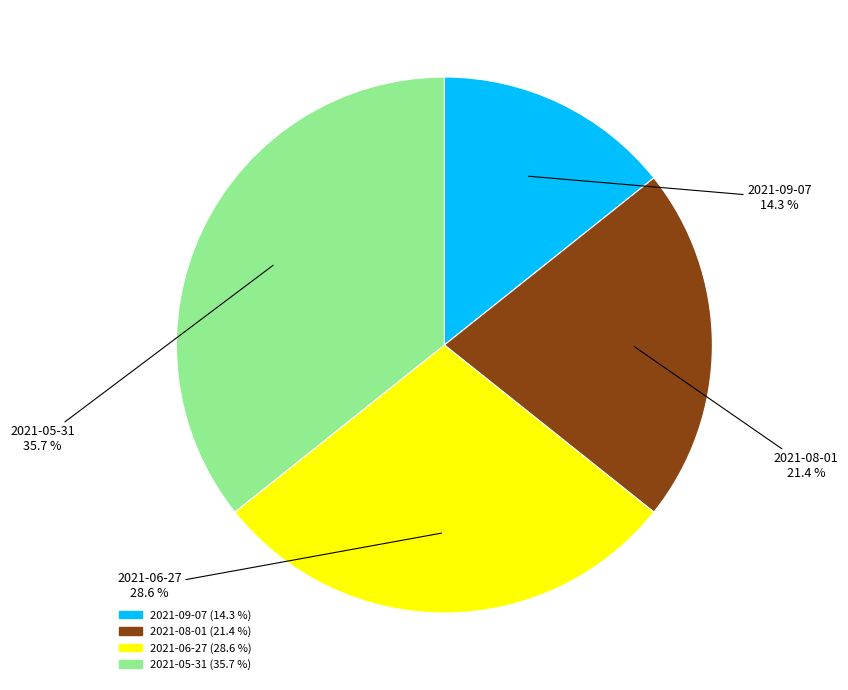

The 2021-09-07 slice represents 25% of the pie. True or false?

False